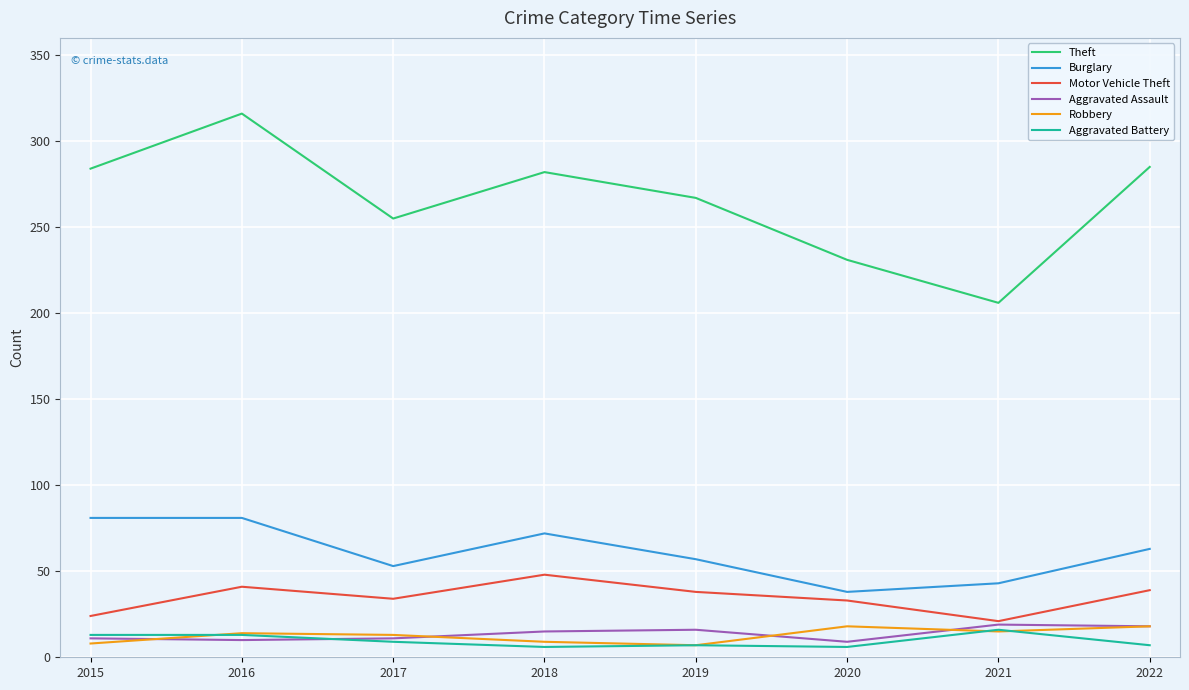

What is the lowest value of the Motor Vehicle Theft series?

21